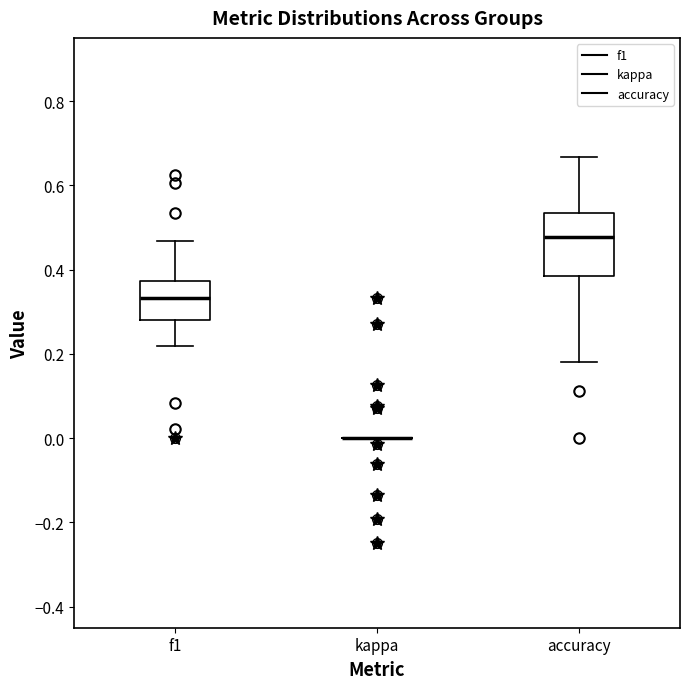

Where does the lower whisker of the box for accuracy end on the y-axis? The values are not printed on the chart, so give them approximately, as read against the axis.

0.18